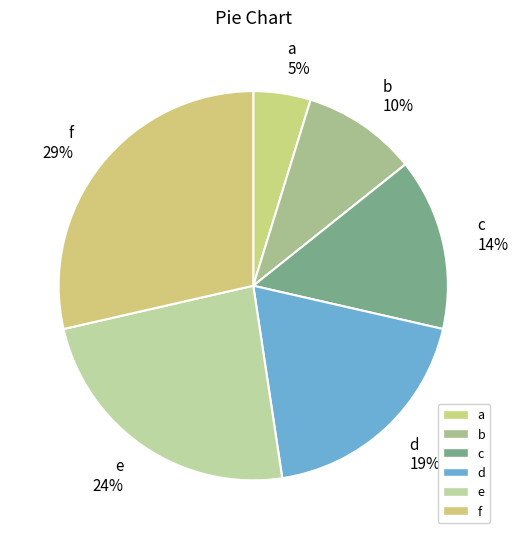

How many slices are in this pie chart?

6